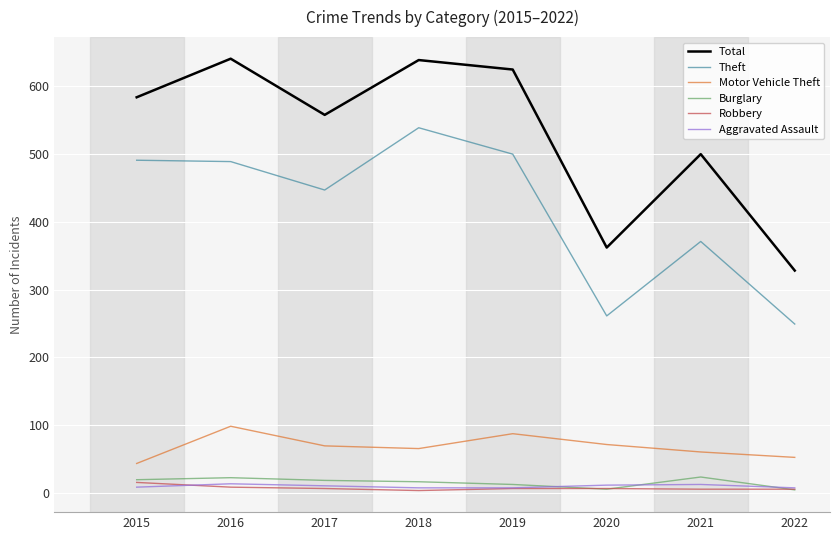

Between 2016 and 2021, which series saw the biggest shift?

Total